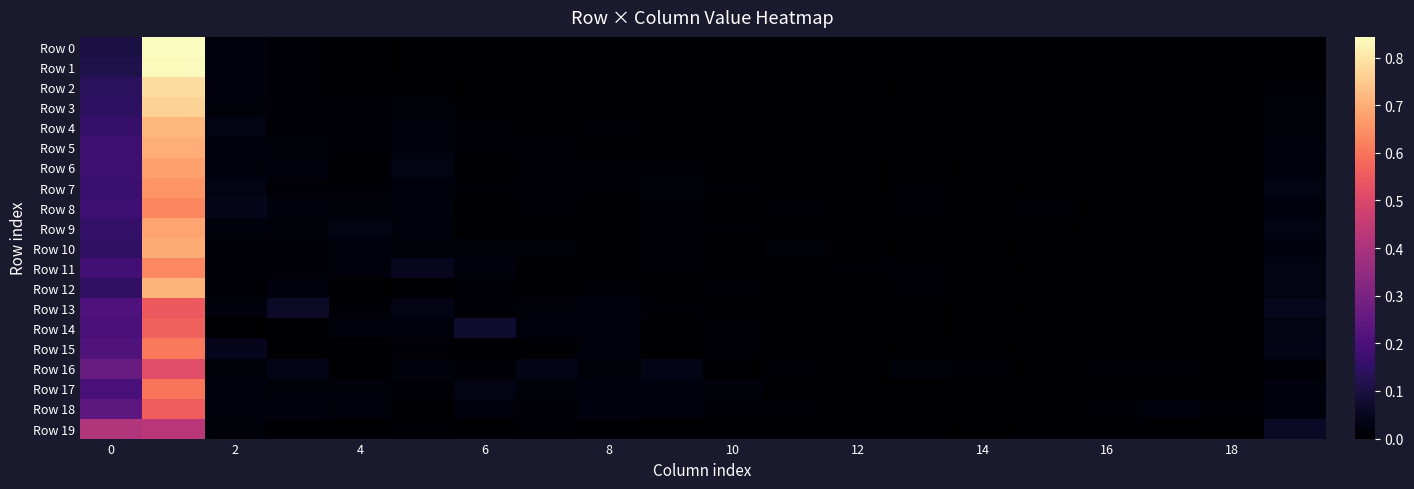

List the series in order of their peak value, highest first.

Row 0, Row 1, Row 2, Row 3, Row 4, Row 12, Row 5, Row 10, Row 9, Row 6, Row 7, Row 11, Row 8, Row 15, Row 17, Row 14, Row 18, Row 13, Row 16, Row 19